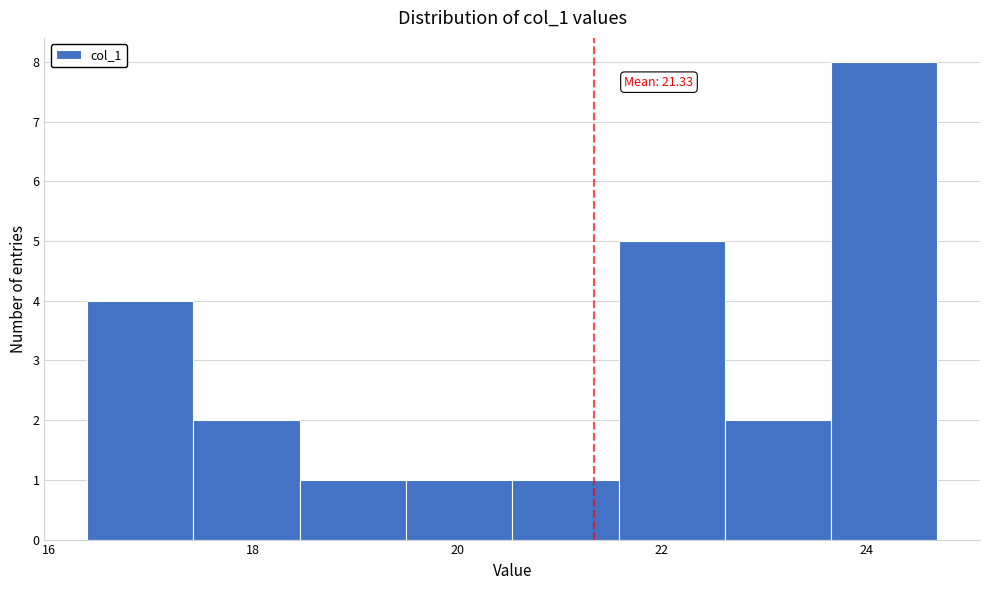

Over which range of the x-axis is the bar tallest?

23.6 to 24.6